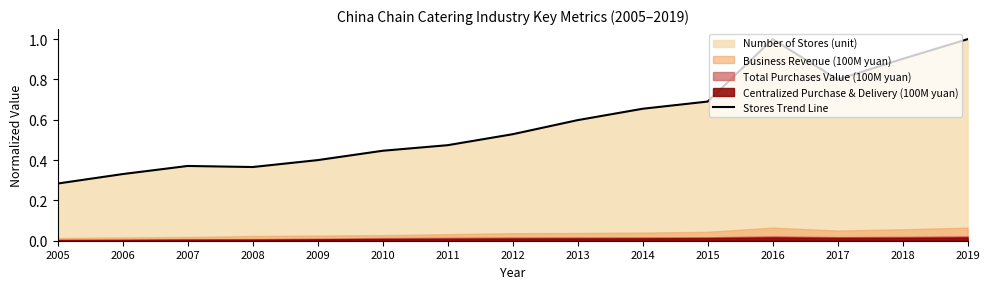

Read the value at 2008.

0.4